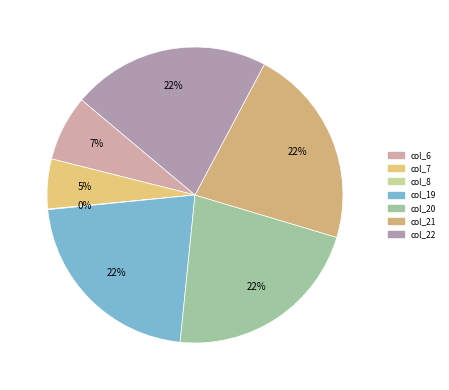

To the nearest percent, what is the average slice percentage?

14%